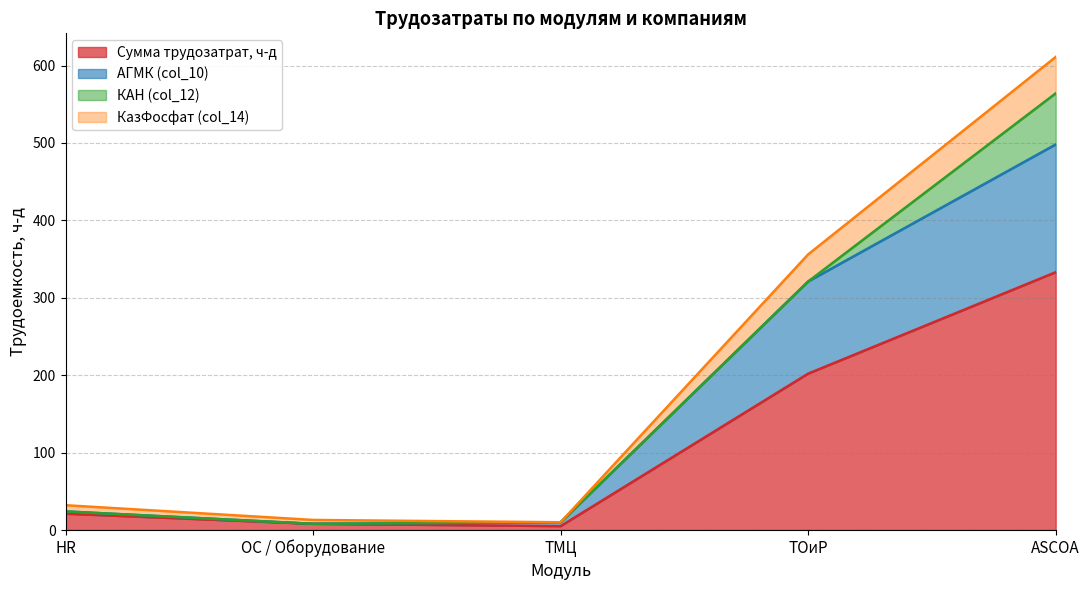

True or false: КазФосфат (col_14) has more than 1 interior local peaks.

False